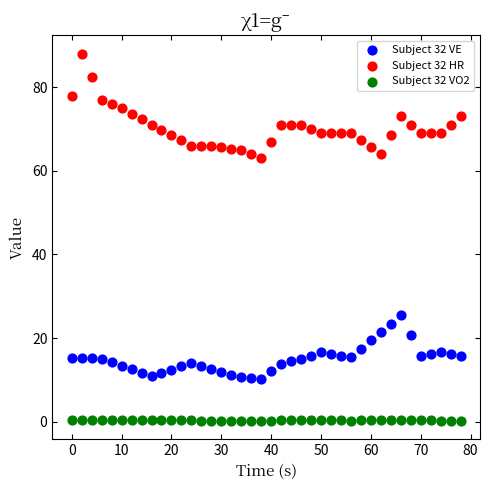

Across all data points, what is the range of Y values (max minus min)?

87.8